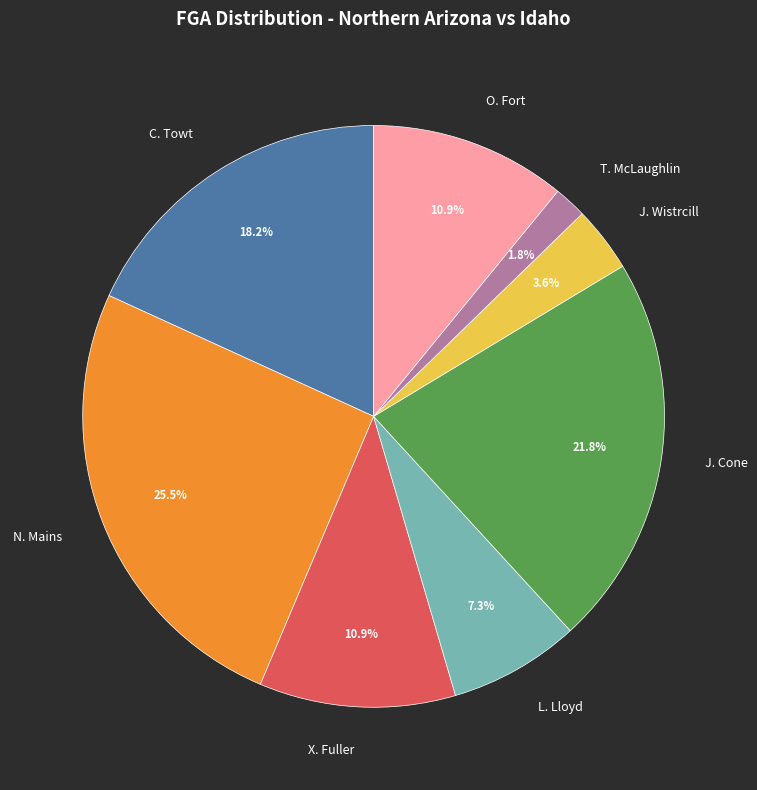

Approximately how many times larger is the value at T. McLaughlin compared to J. Cone?

0.1